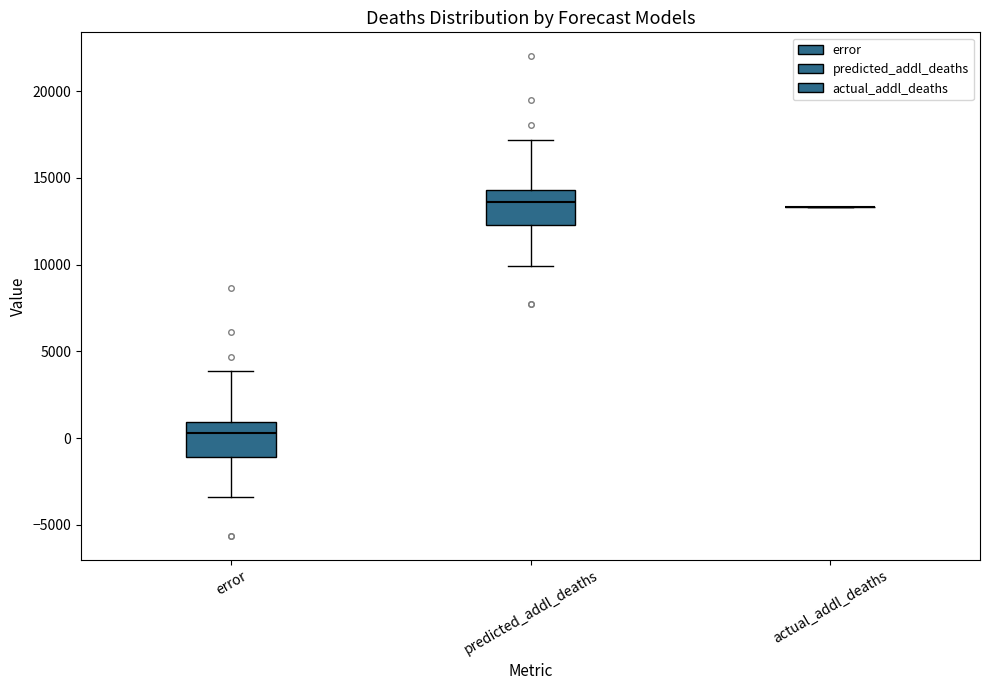

Reading left to right, read every box against the y-axis: the position of its median line, the range the box covers, and the ends of its whiskers. The values are not printed on the chart, so give them approximately, as read against the axis.

error: median 500, box -1000 to 1000, whiskers -3500 to 4000
predicted_addl_deaths: median 13500, box 12500 to 14500, whiskers 10000 to 17000
actual_addl_deaths: box collapsed to a line at 13500, whiskers 13500 to 13500